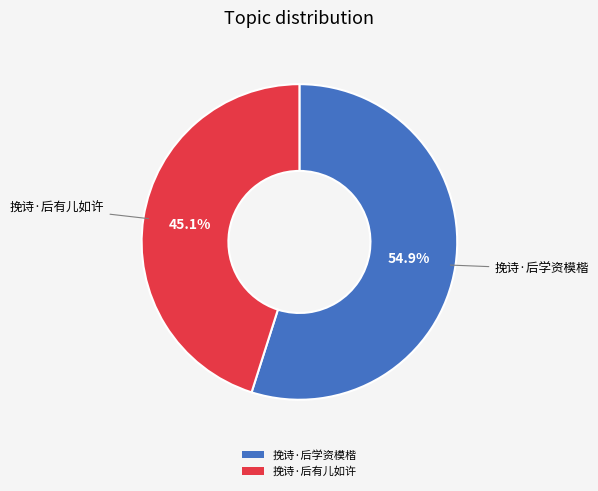

Which category accounts for the majority?

挽诗·后学资模楷